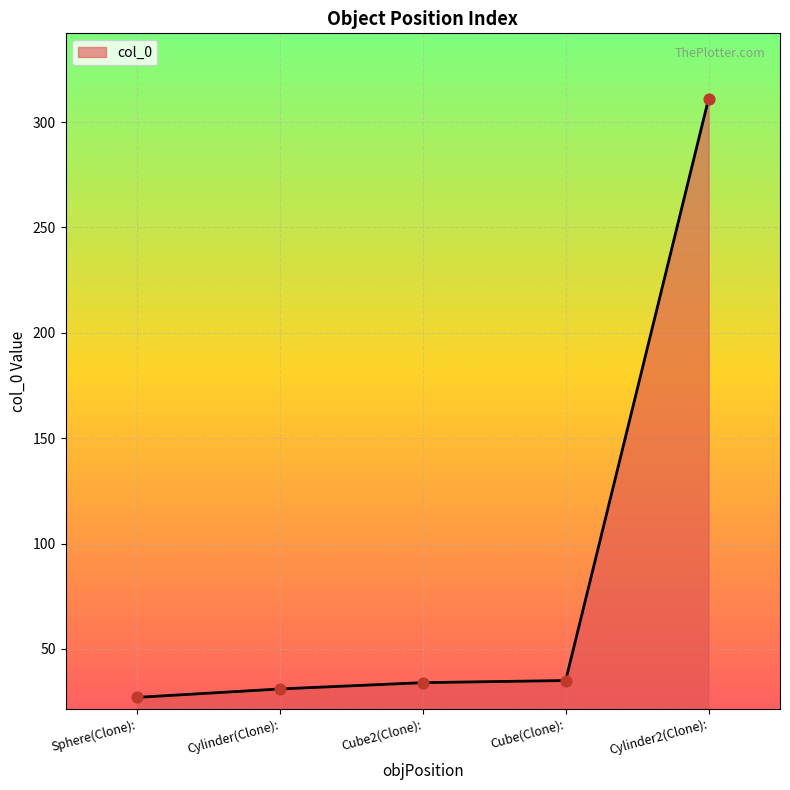

Between Cylinder2(Clone): and Cylinder(Clone):, which is larger?

Cylinder2(Clone):